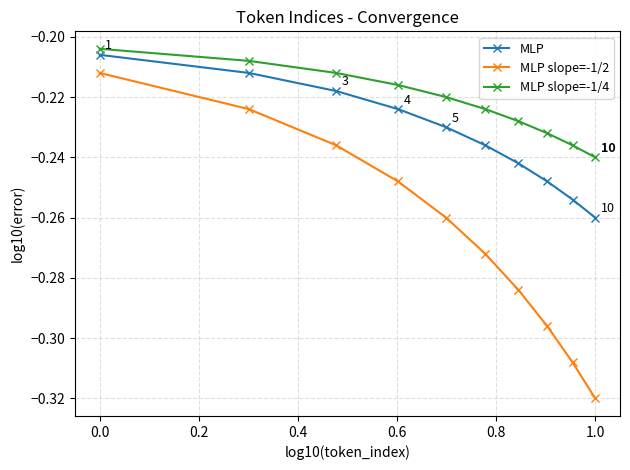

True or false: MLP slope=-1/2 and MLP cross at least once.

False